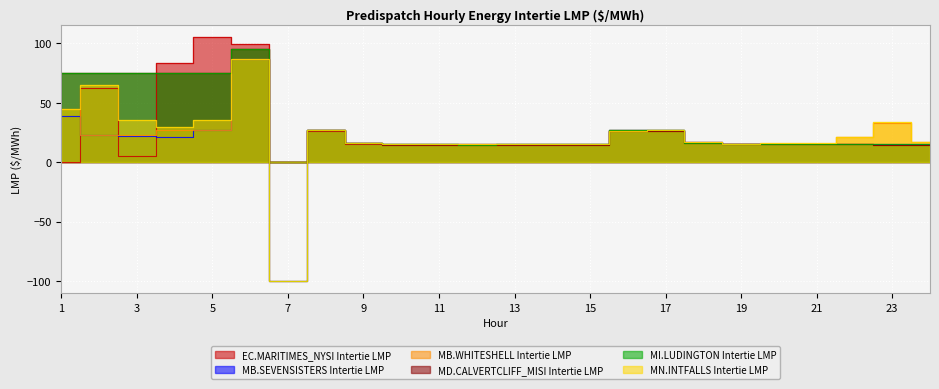

How many interior local peaks does the EC.MARITIMES_NYSI Intertie LMP series have?

6